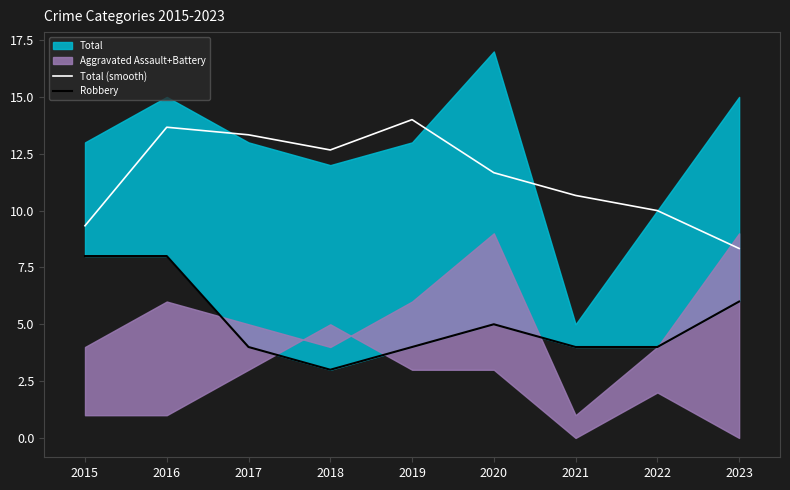

True or false: Total (smooth) and Robbery intersect in this chart.

False